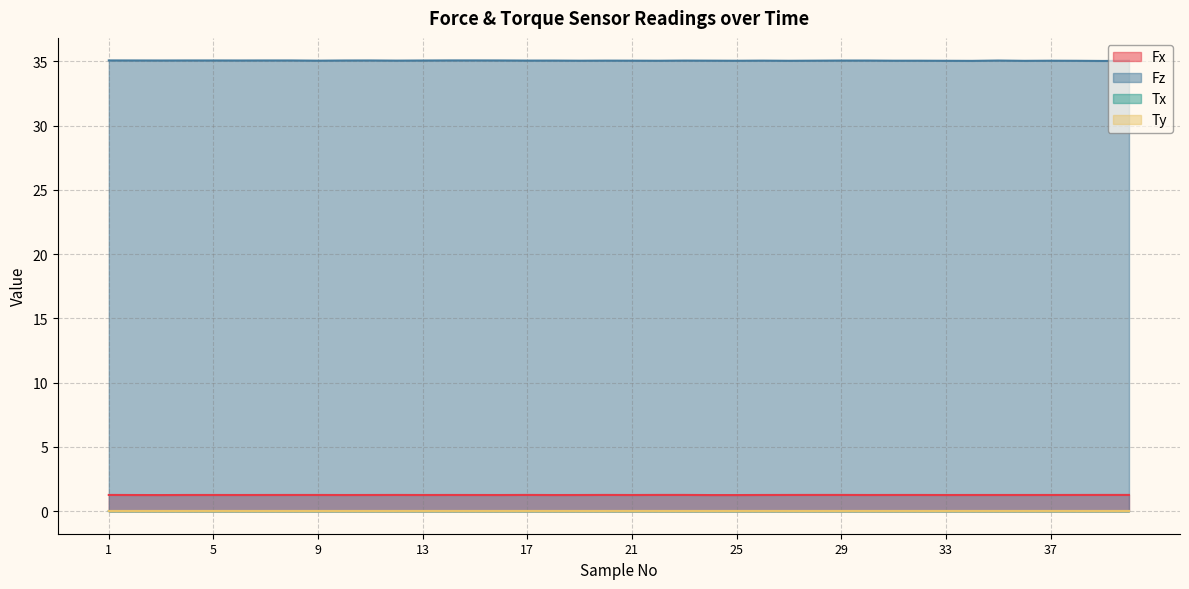

How many lines are shown in the chart?

4